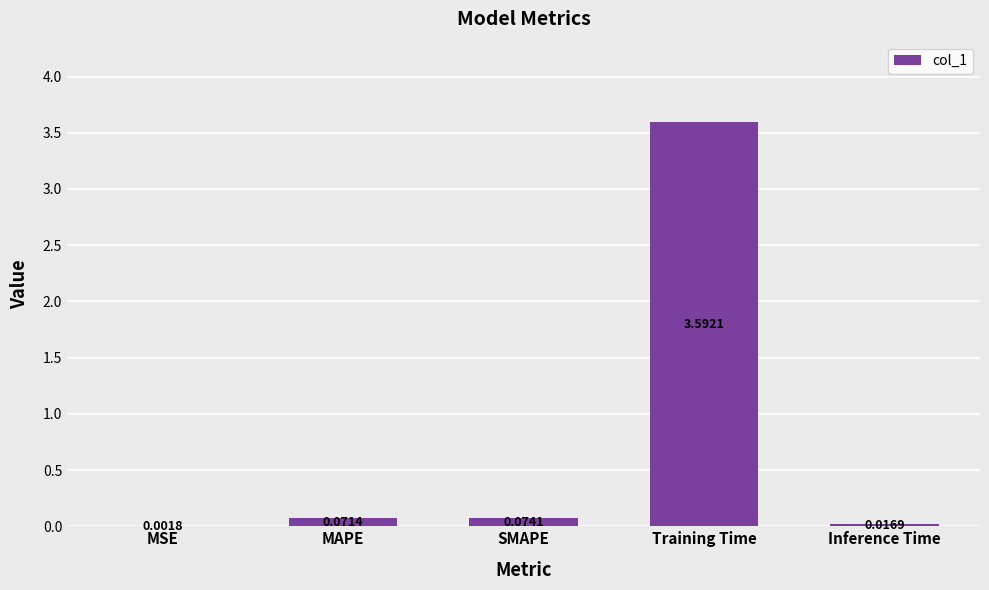

At which category does the chart reach its peak across all series?

Training Time